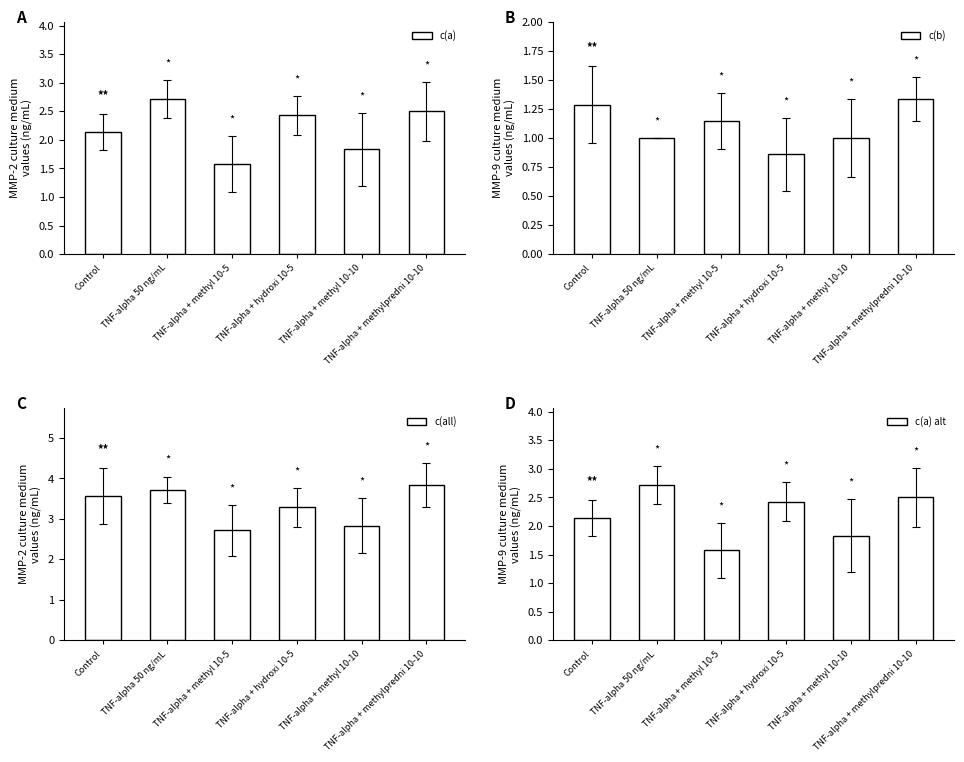

What is the average value of the c(a) alt series?

2.2